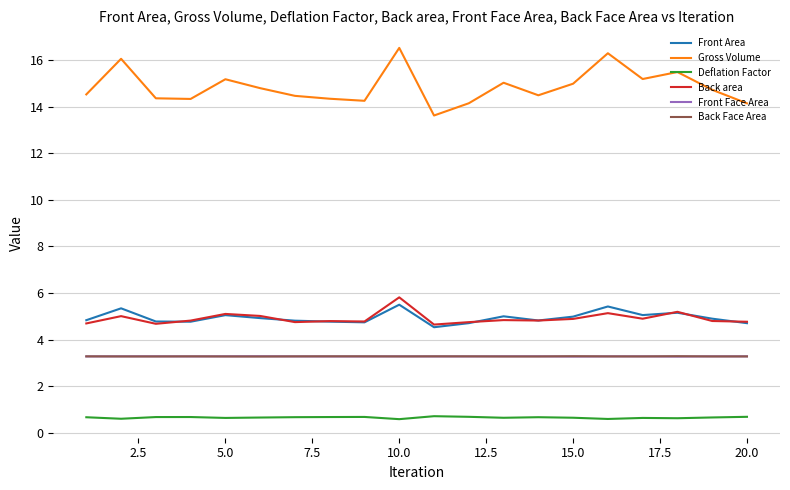

Which series has the largest range (max minus min)?

Gross Volume